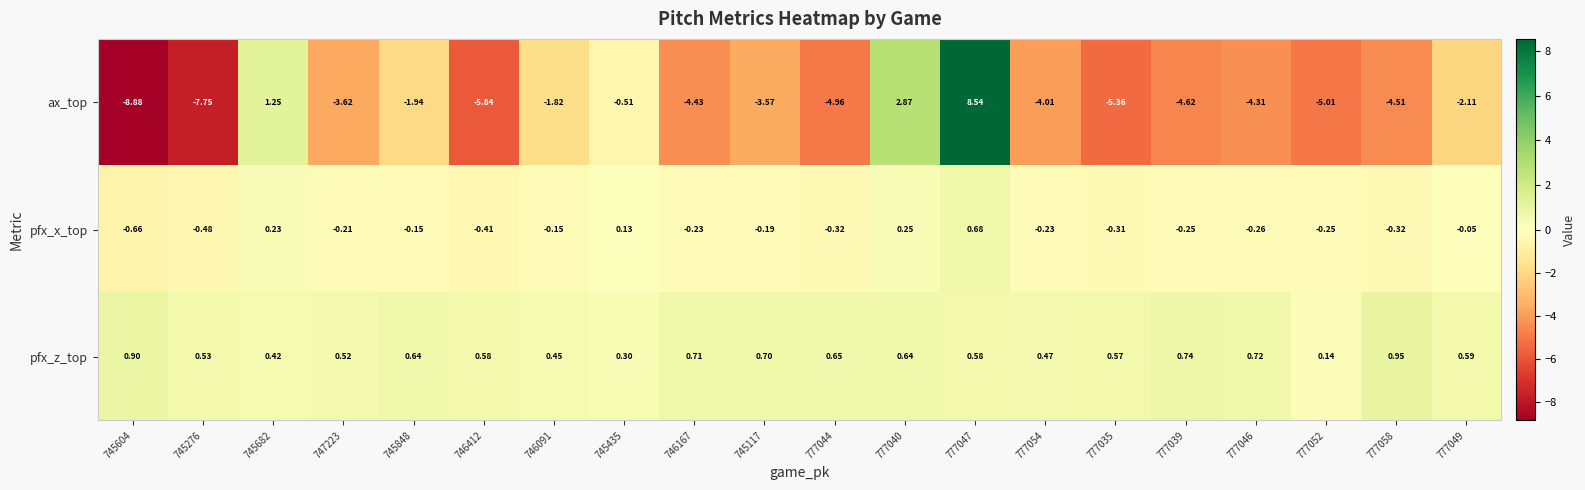

Which series has the largest total across all categories?

pfx_z_top